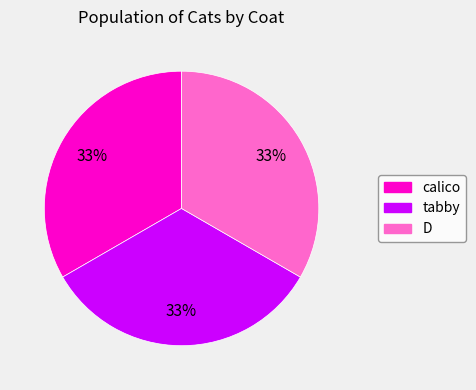

To the nearest percent, what percentage of the pie is tabby?

33%